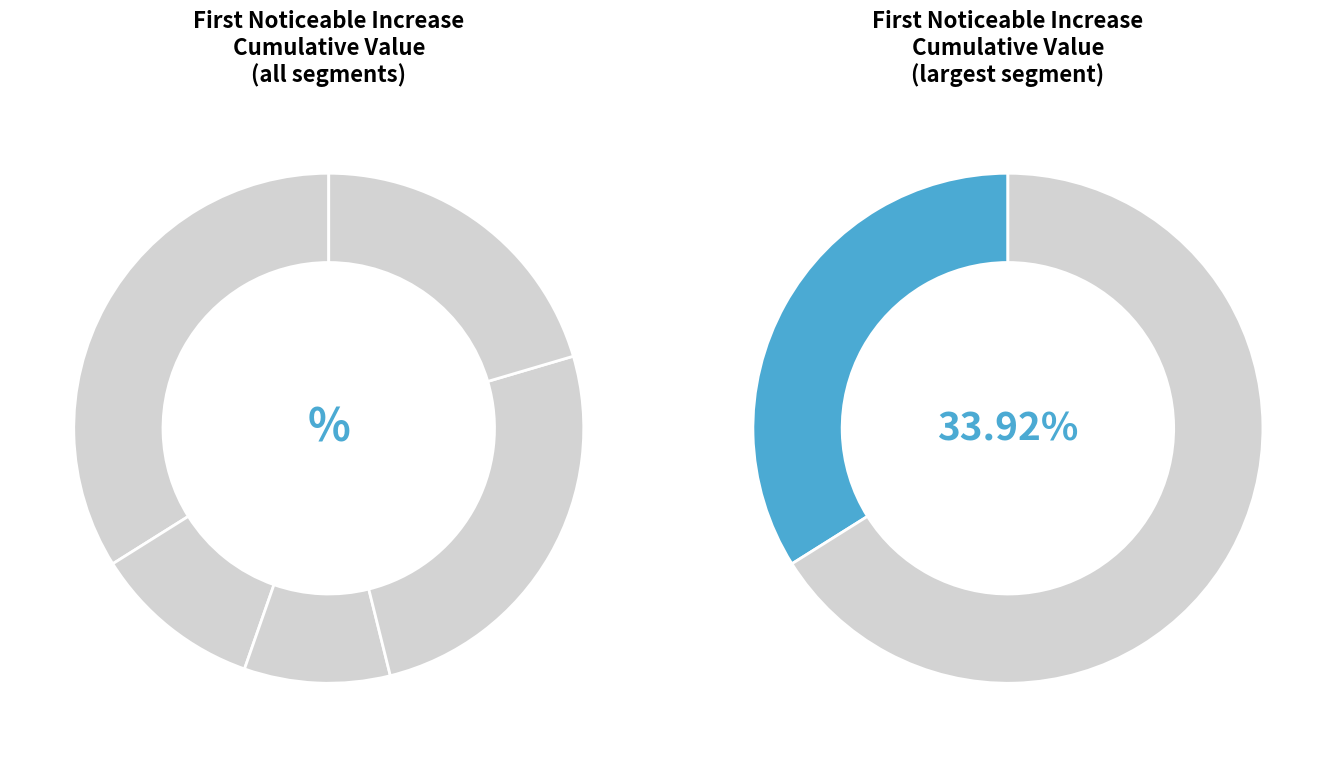

Is there any slice that represents more than half of the pie?

No